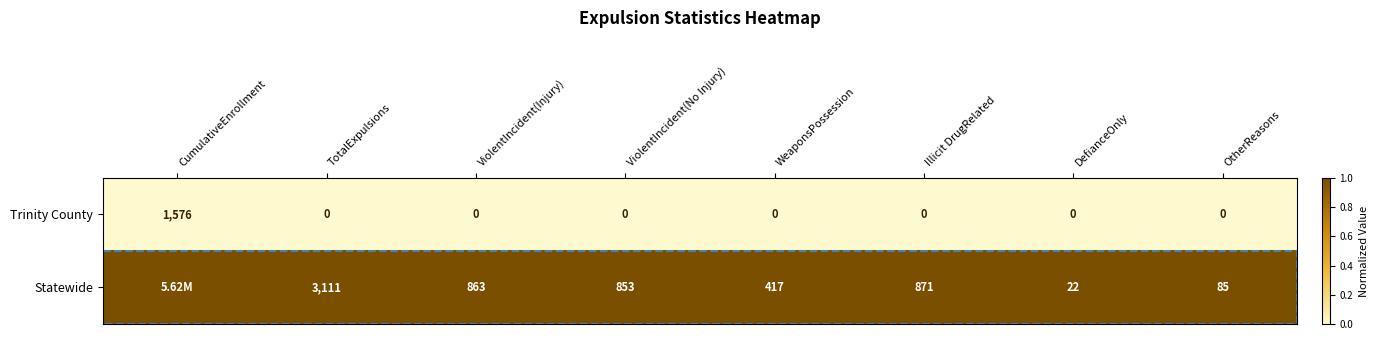

What is the total value across all series at ViolentIncident(Injury)?

863